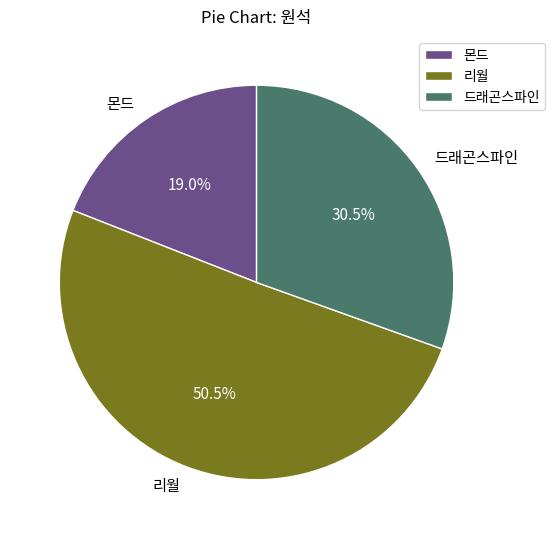

How much of the chart is everything except 드래곤스파인?

69.5%